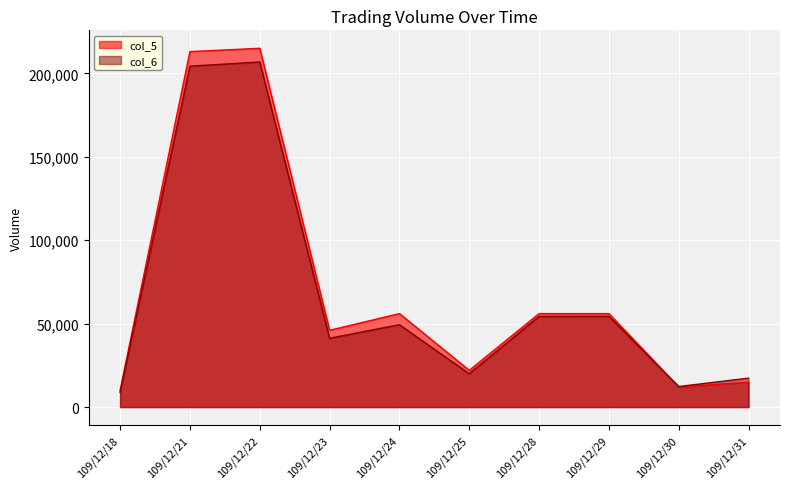

Count the number of values greater than 49360.

4